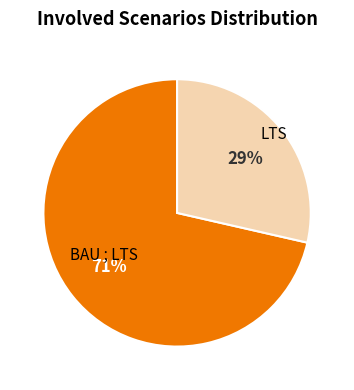

To the nearest percent, what is the combined percentage of BAU ; LTS and LTS?

100%